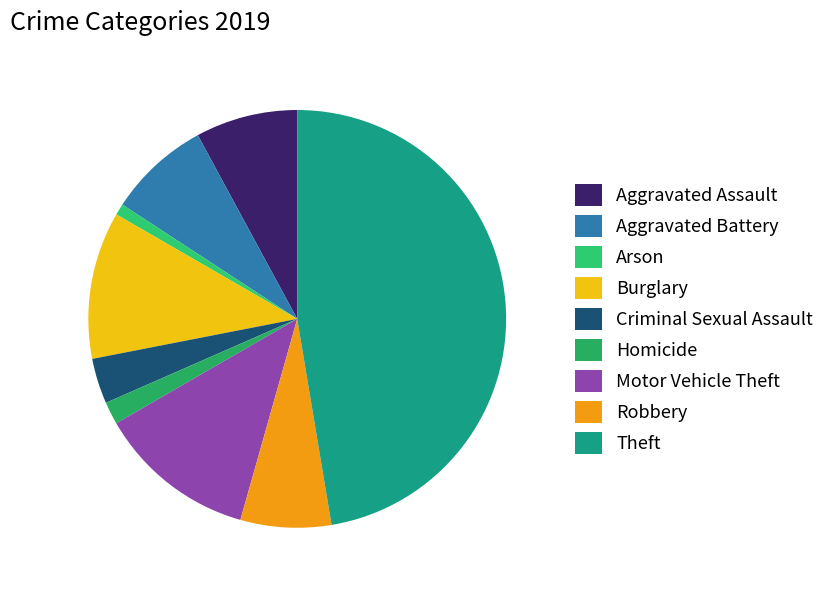

Count the number of slices in the pie.

9